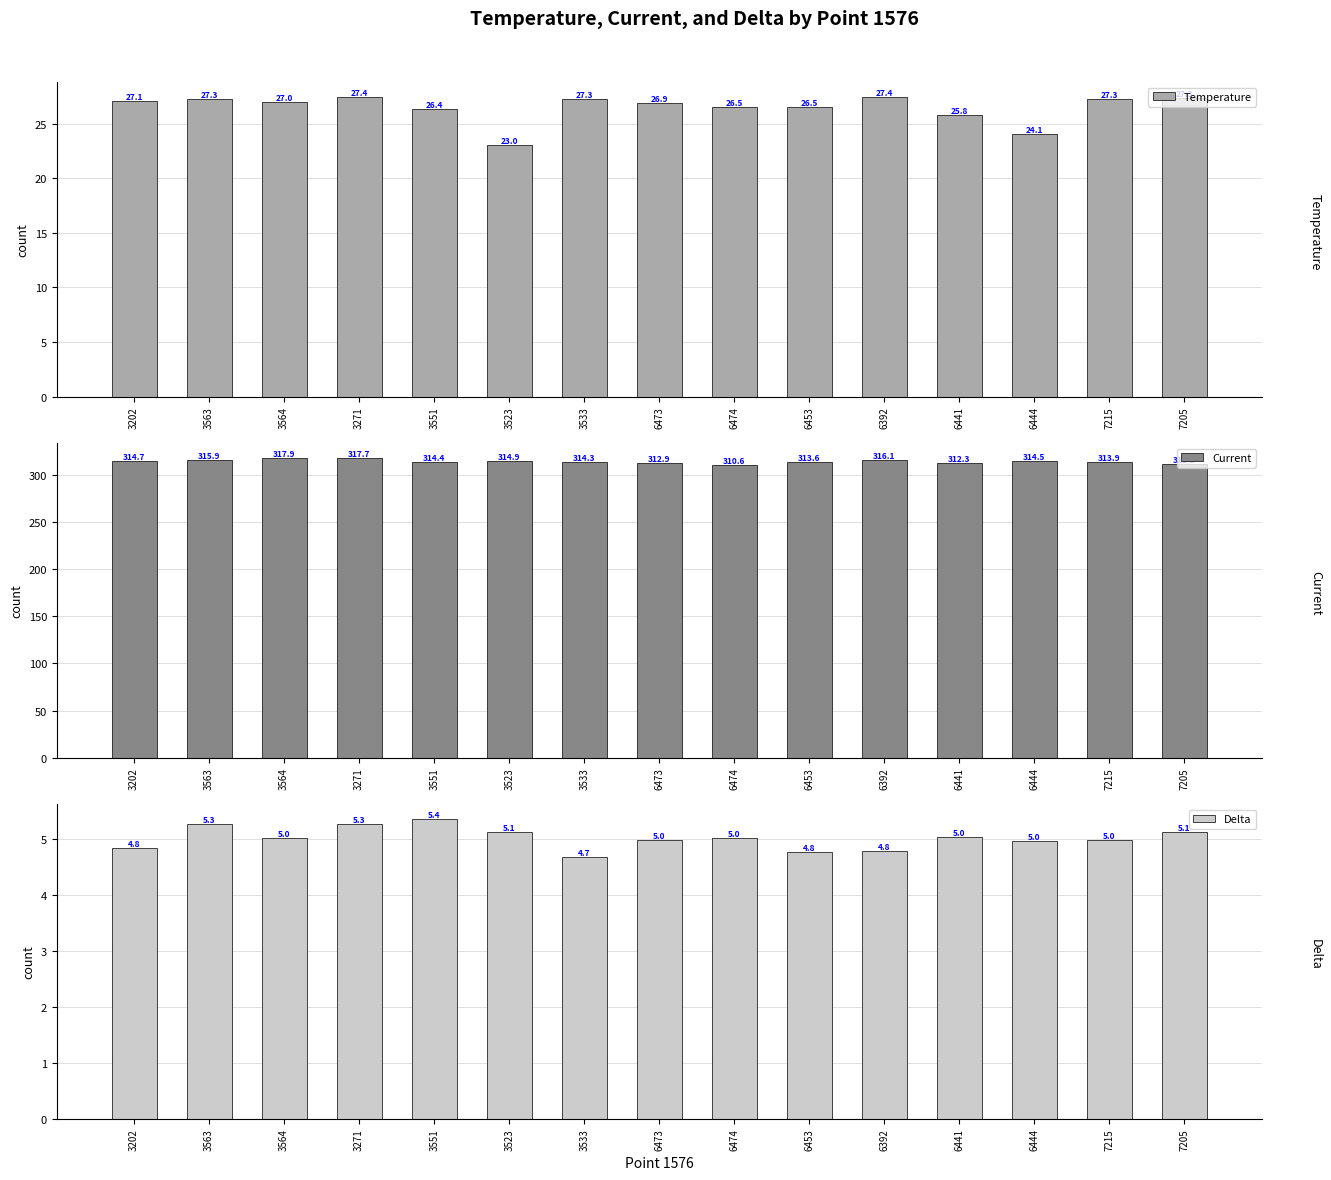

What is the smallest value displayed?

4.7